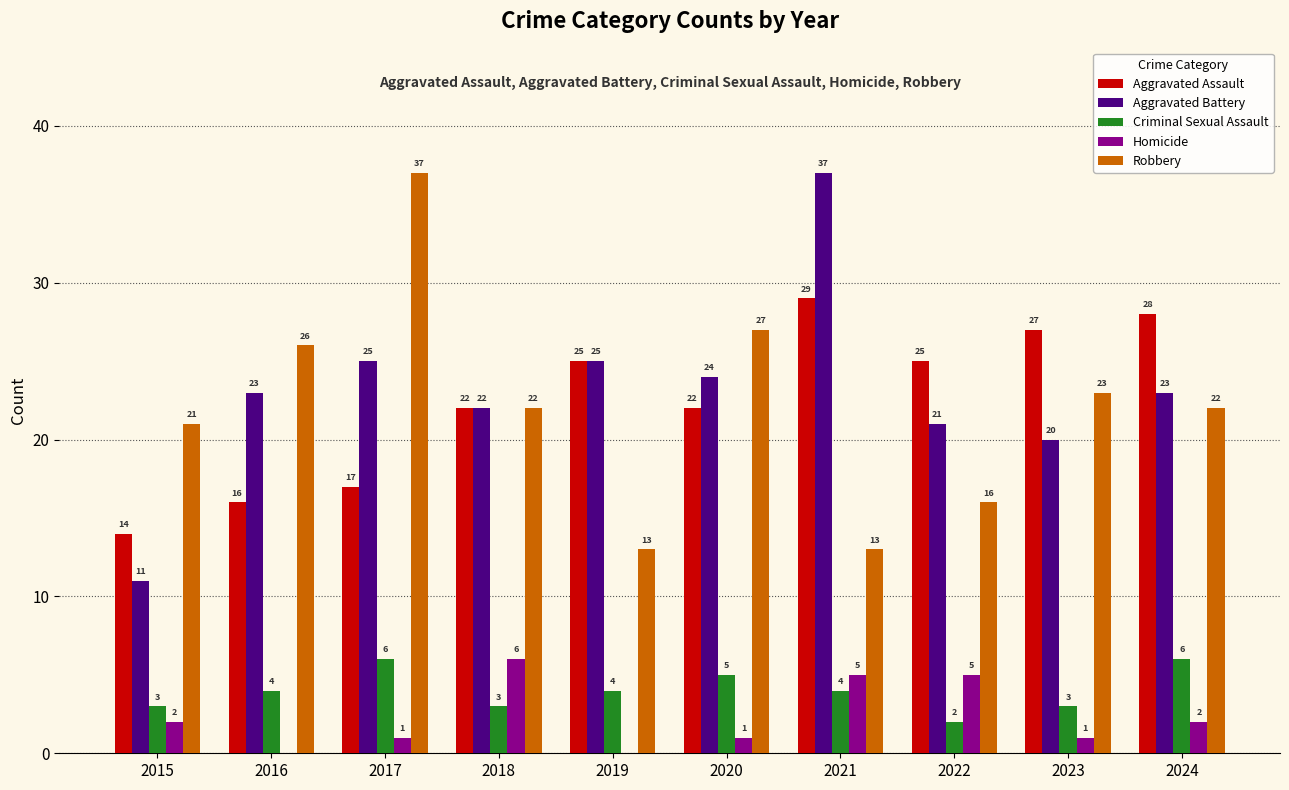

The Robbery series shows 22 at 2024. True or false?

True